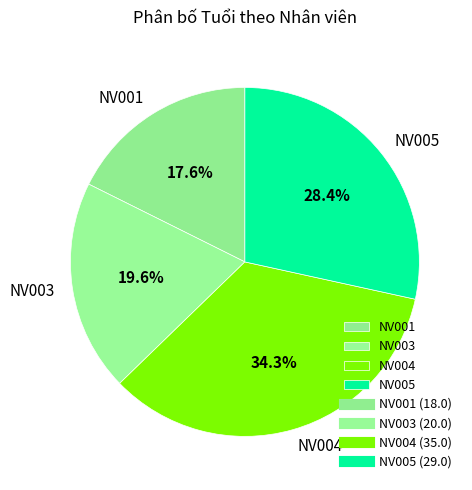

What percentage is NOT represented by NV004?

65.7%